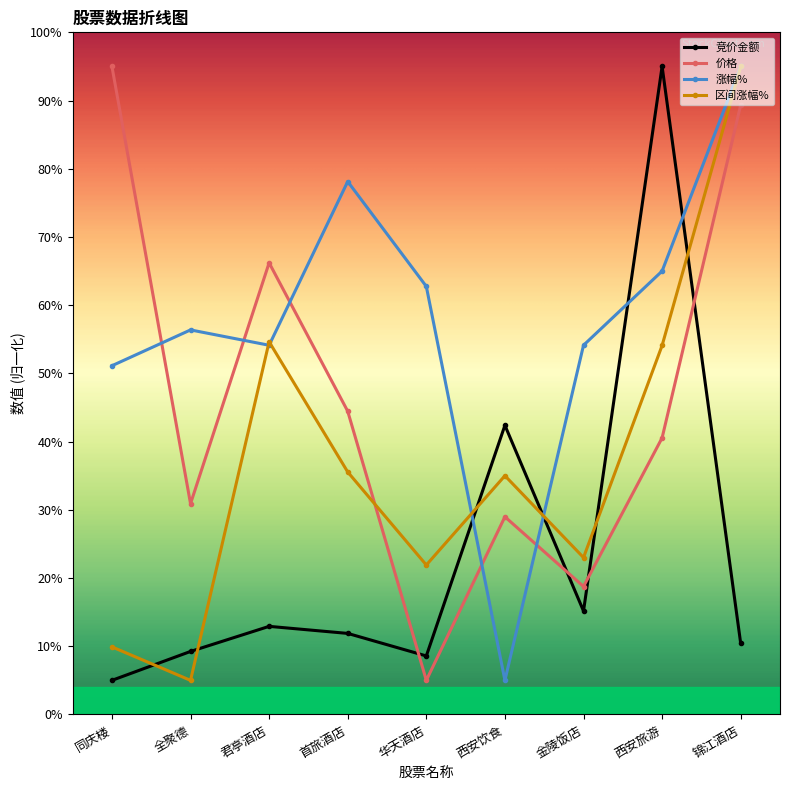

What is the sum of all 涨幅% values?

521.6